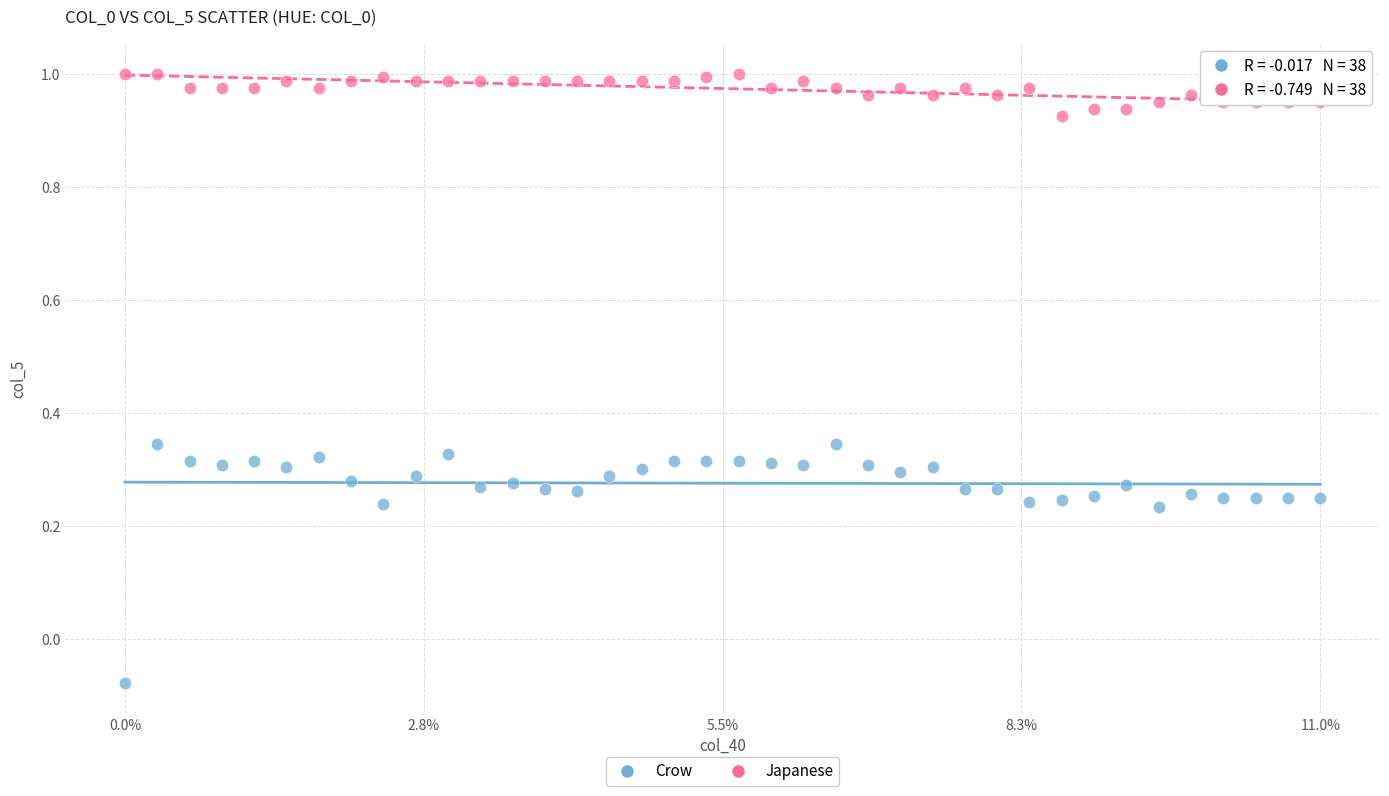

Across all data points, what is the range of Y values (max minus min)?

1.1